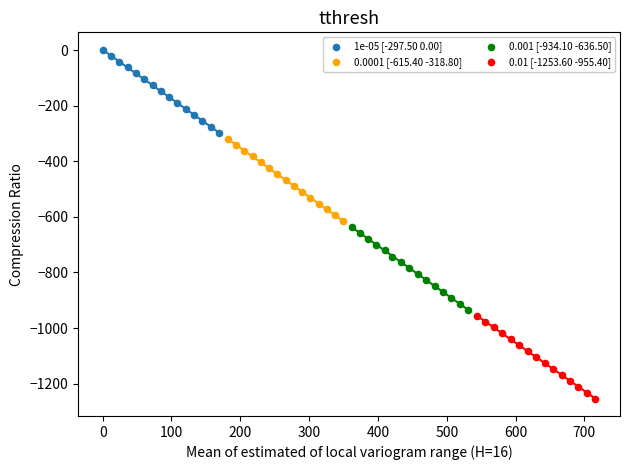

Which series reaches the maximum Y coordinate?

1e-05 [-297.50 0.00]